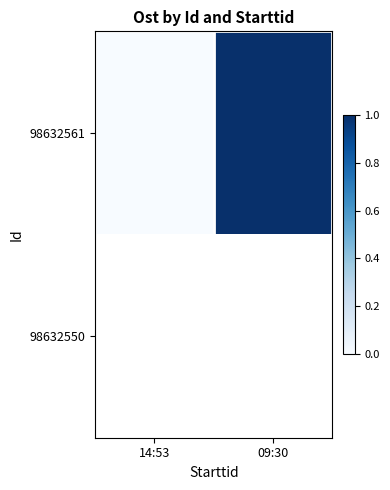

Which series has the largest total across all categories?

98632561